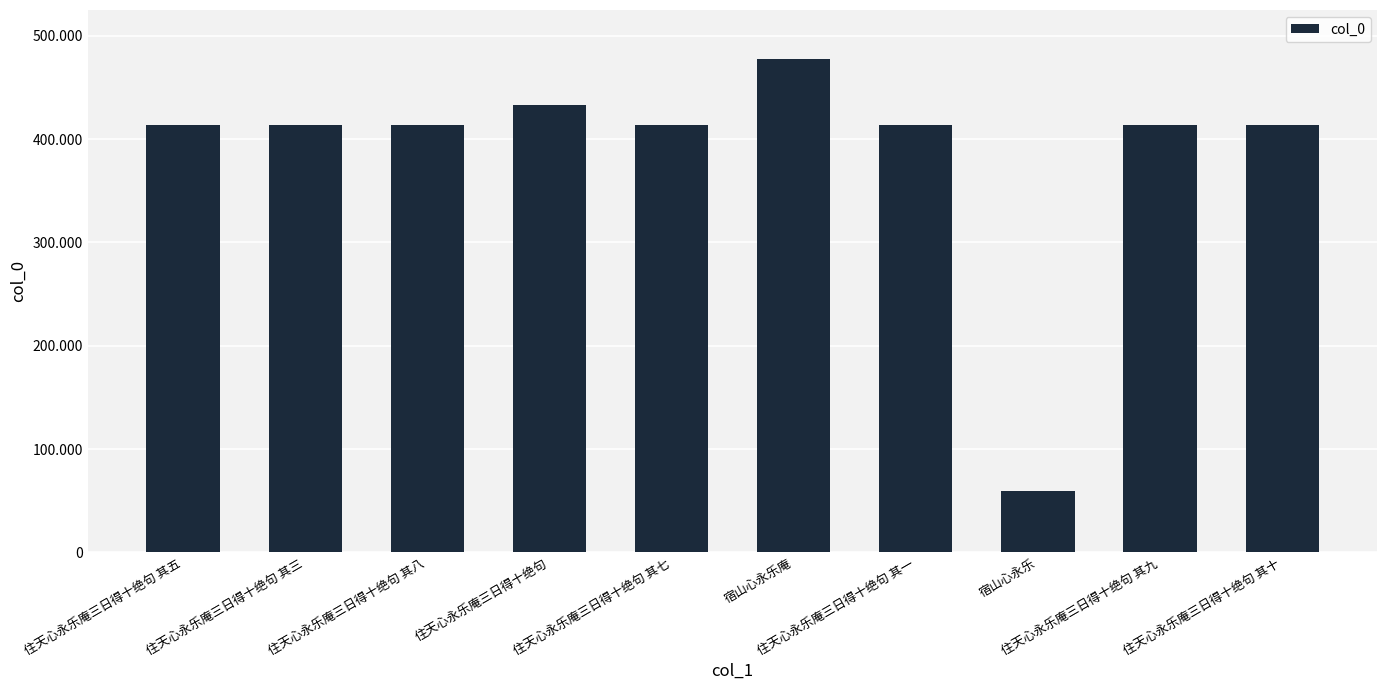

Are the bars horizontal?

No